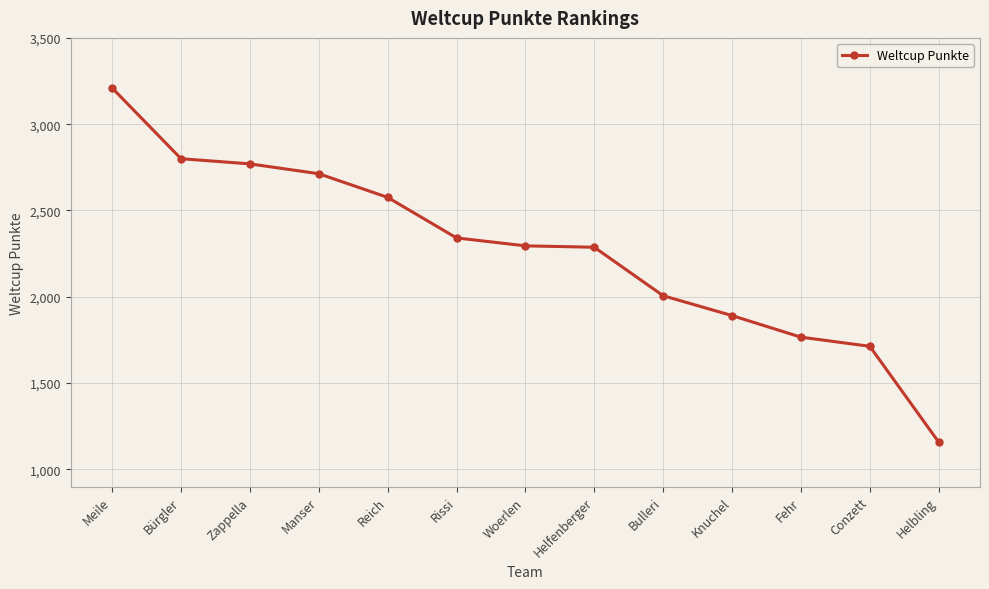

What is the smallest value displayed?

1158